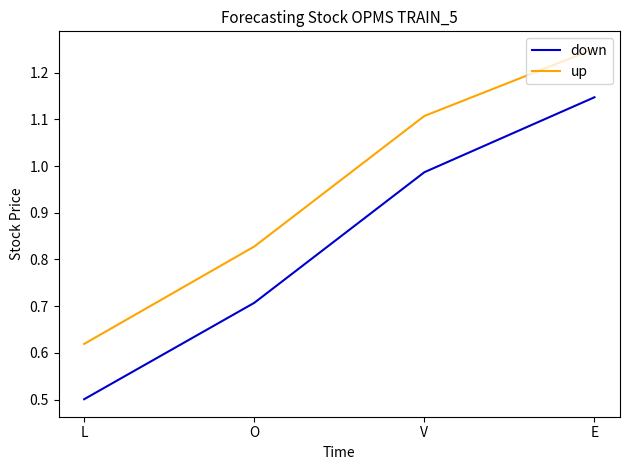

What is the total value across all series at V?

2.1